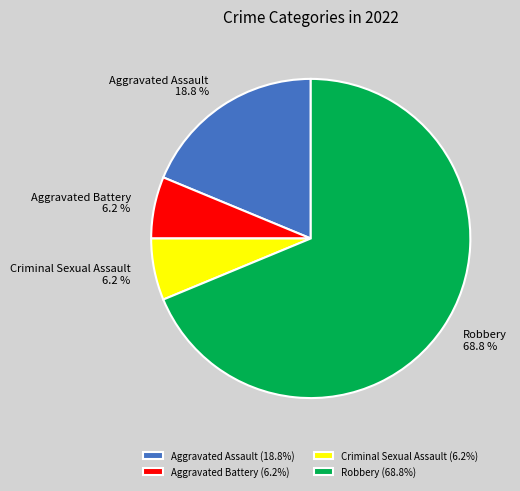

Do Aggravated Assault and Robbery together represent more than half of the pie?

Yes